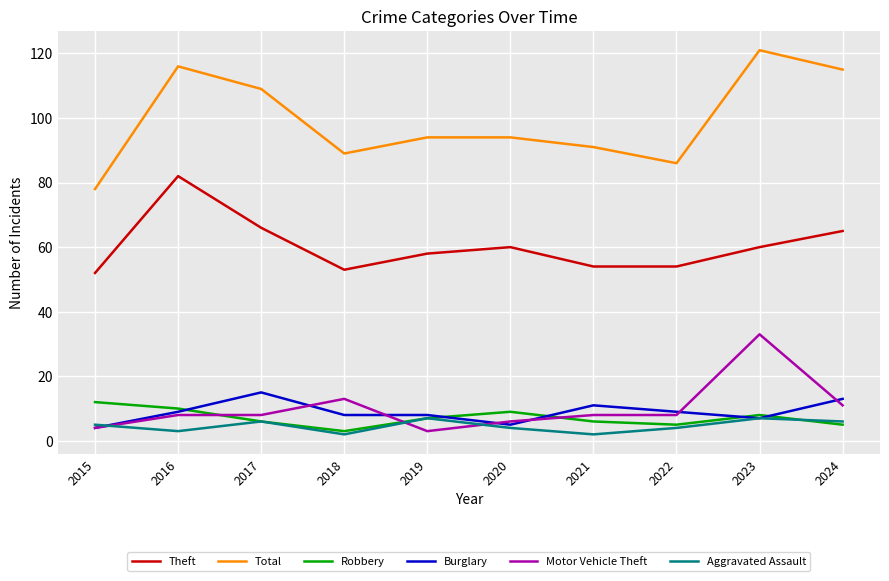

In Robbery, how many points are lower than both neighbors (excluding endpoints)?

2